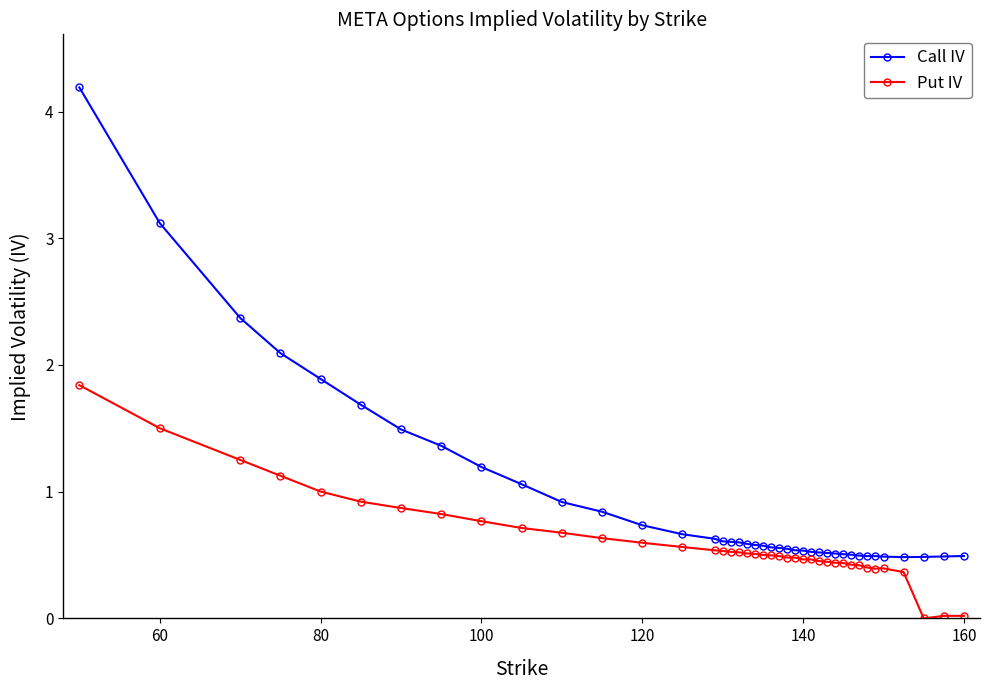

What is the value of the Put IV point at the 2nd from the left?

1.5